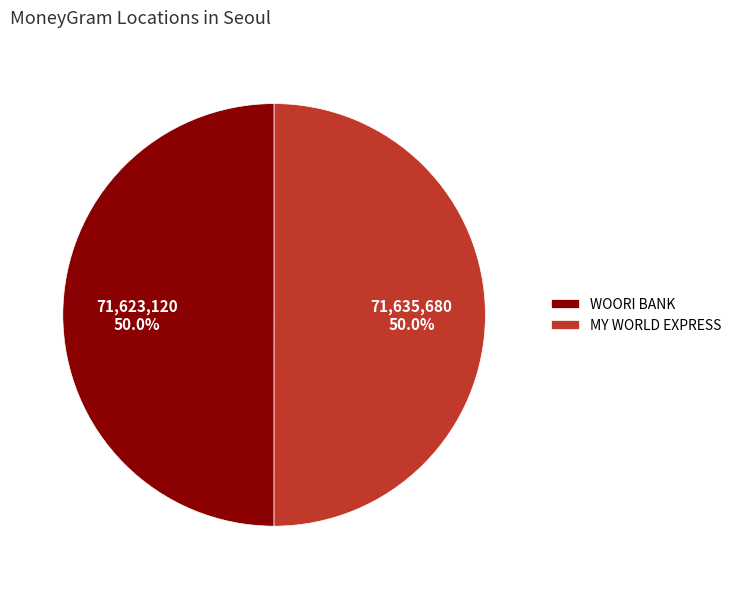

How many slices are in this pie chart?

2